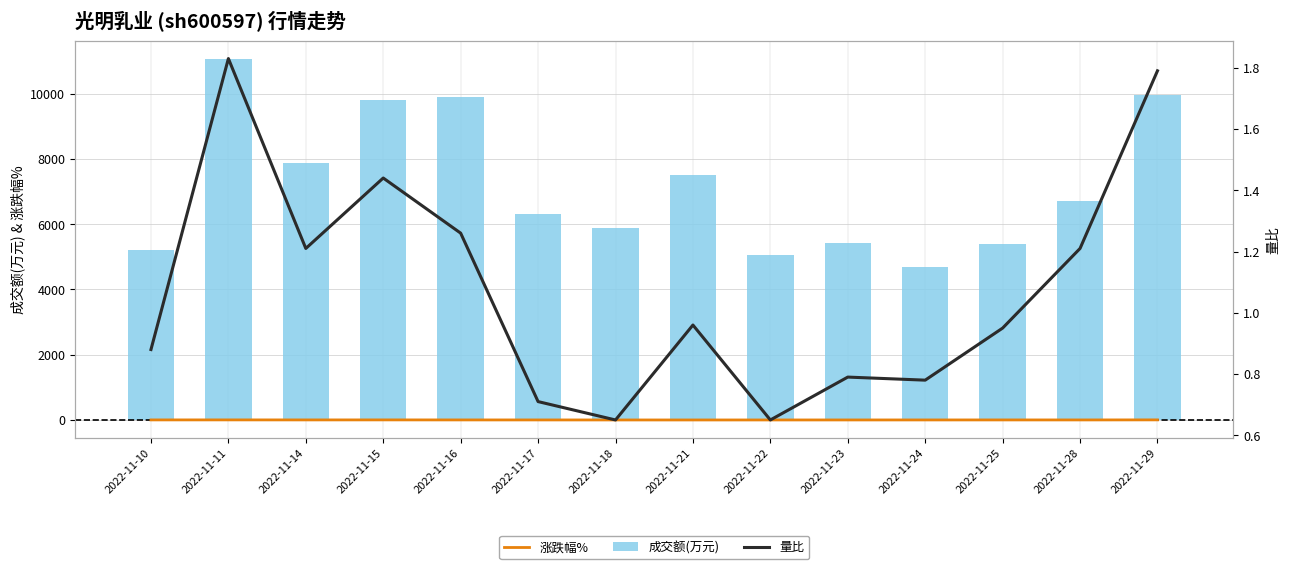

Reading left to right, list all the values displayed in this chart.

涨跌幅%: 0.8	1.3	0.6	1.3	0.4	0.0	-0.6	-0.9	-0.6	-0.3	-0.1	0.3	0.0	1.8
成交额(万元): 5218.0	11078.0	7890.0	9815.0	9903.0	6309.0	5879.0	7500.0	5062.0	5417.0	4681.0	5394.0	6716.0	9949.0
量比: 0.9	1.8	1.2	1.4	1.3	0.7	0.7	1.0	0.7	0.8	0.8	0.9	1.2	1.8